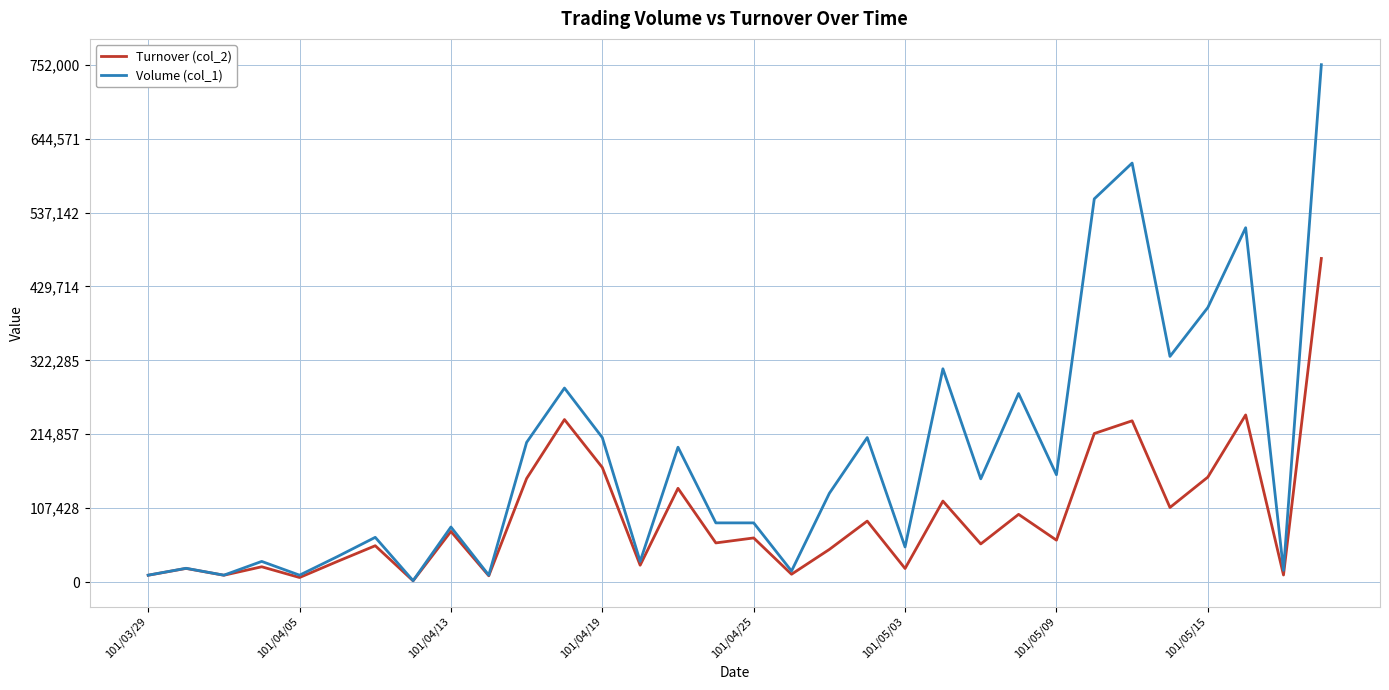

What is the maximum value shown in the chart?

752000